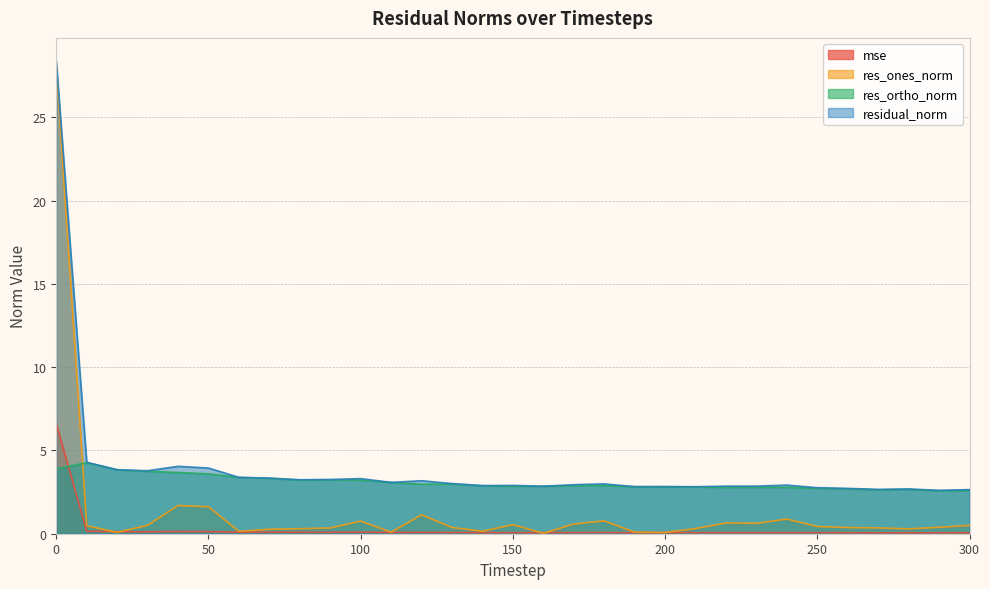

True or false: mse has more than 0 interior local peaks.

True